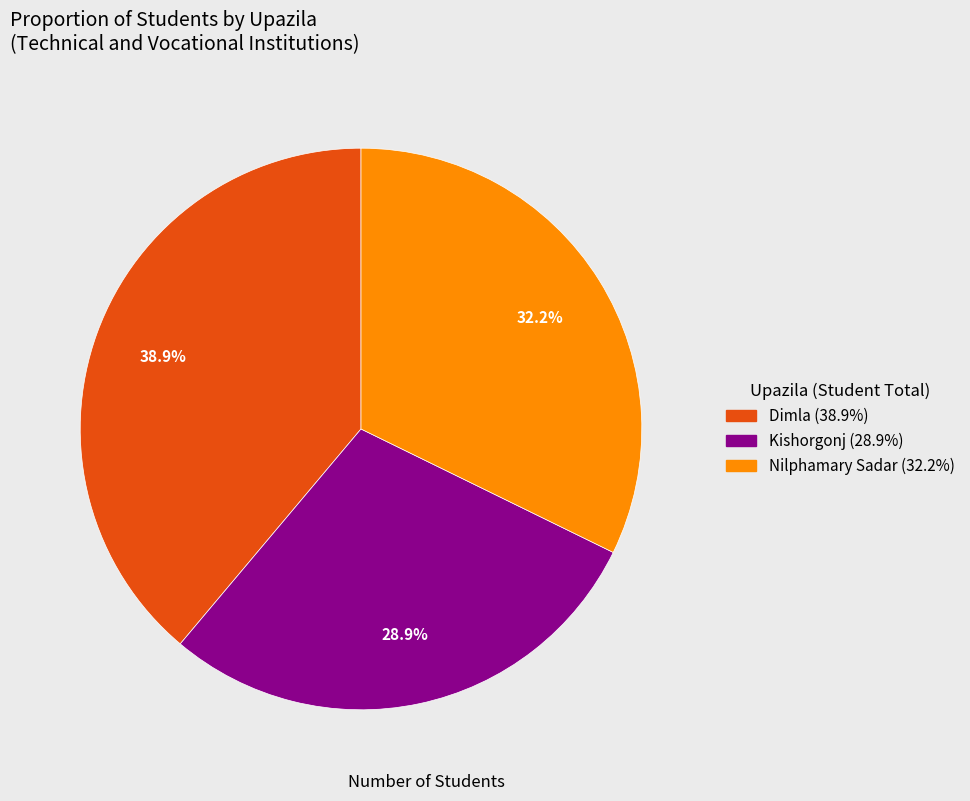

To the nearest percent, what is the difference between the Nilphamary Sadar and Dimla slice percentages?

7%